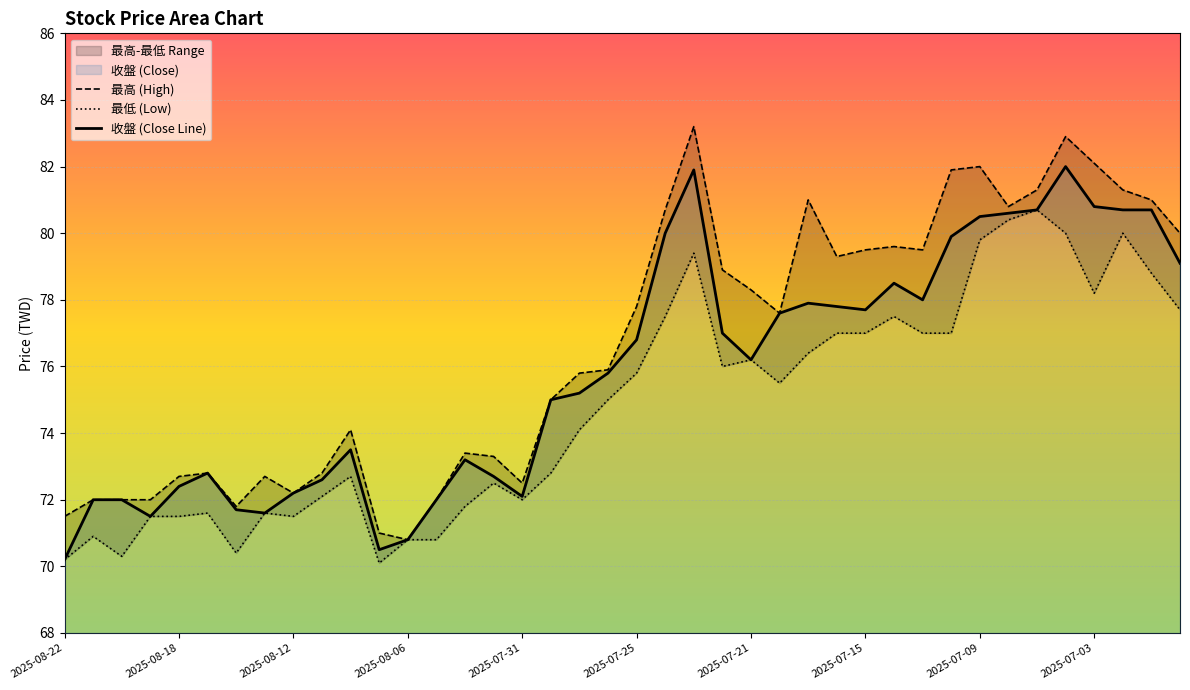

What position from the right is 11?

29